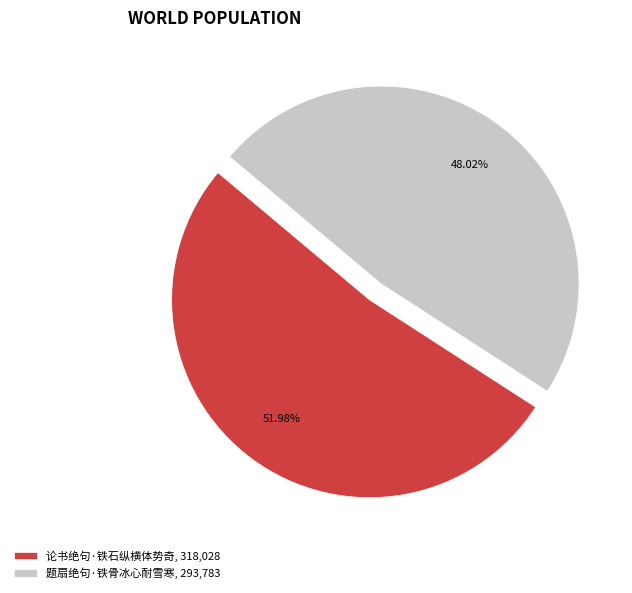

Which category has the smallest portion of the pie?

题扇绝句·铁骨冰心耐雪寒